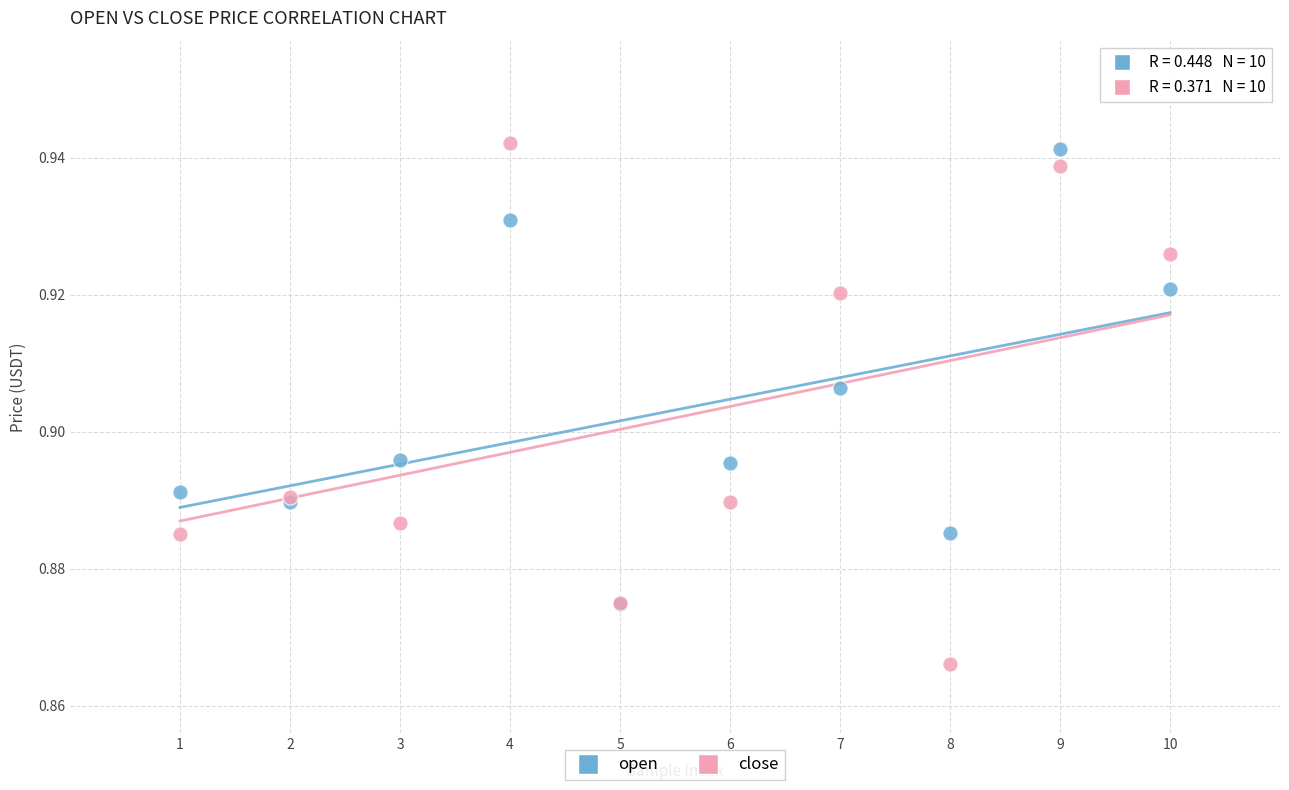

Which series has the widest spread of Y values?

close